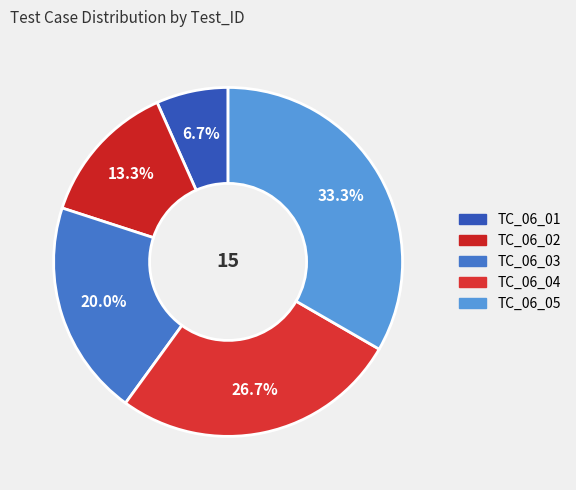

To the nearest percent, what percentage of the pie is TC_06_02?

13%